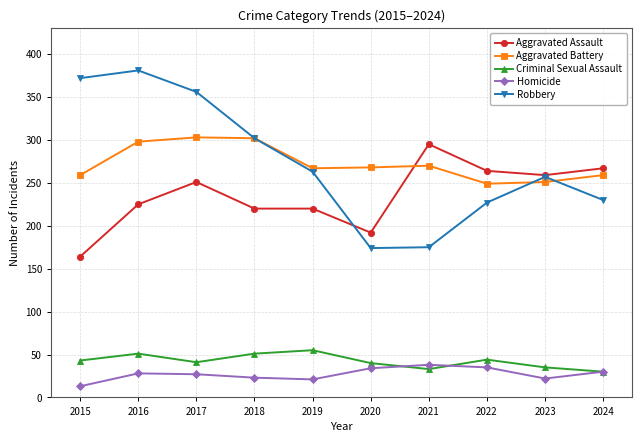

Does the chart display data point markers on the line(s)?

Yes